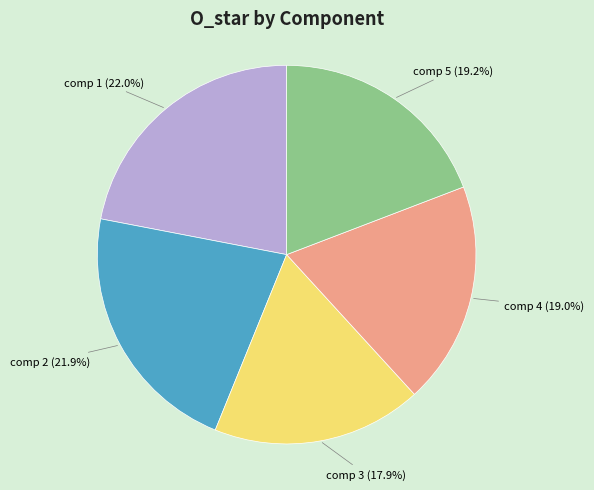

Do comp 1 and comp 2 together represent more than half of the pie?

No